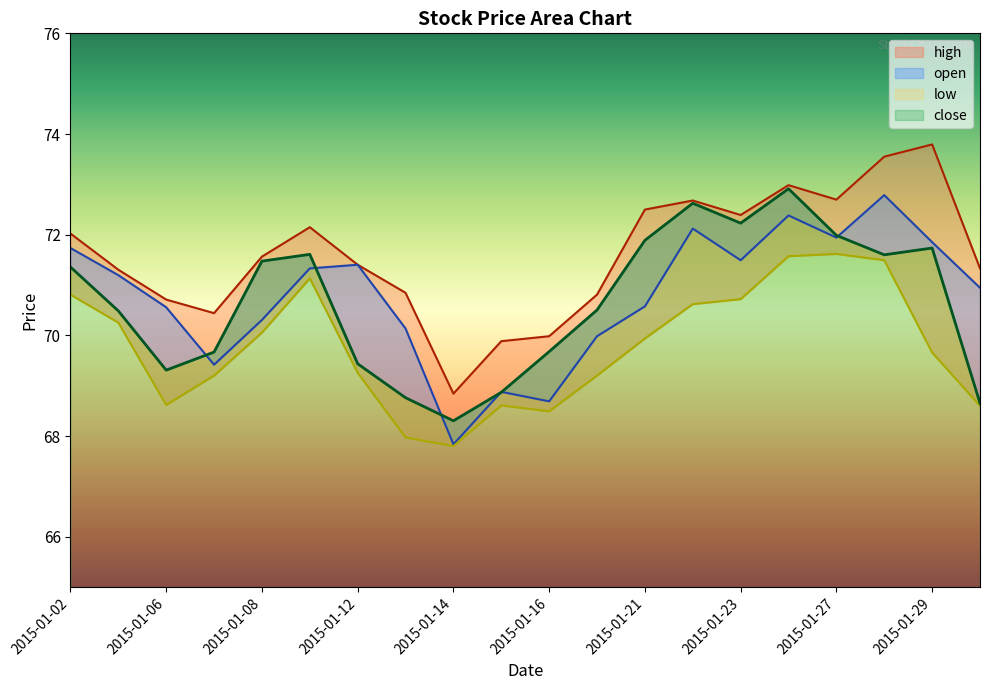

What is the spread (max minus min) of values at 2015-01-20?

1.6